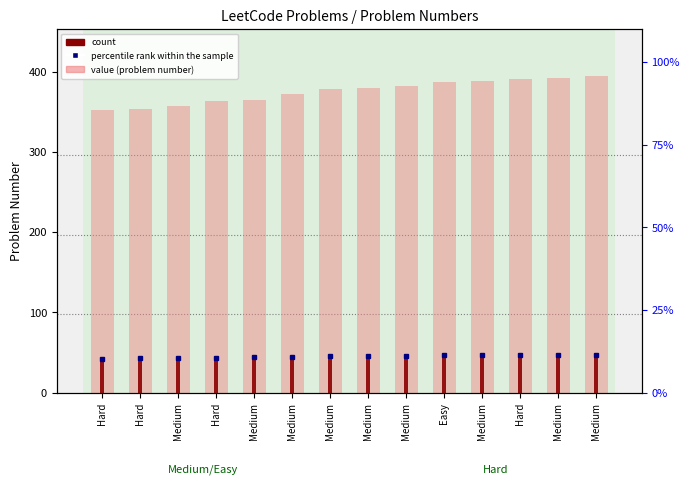

True or false: value (problem number) has a value of 586.3 at Medium.

False